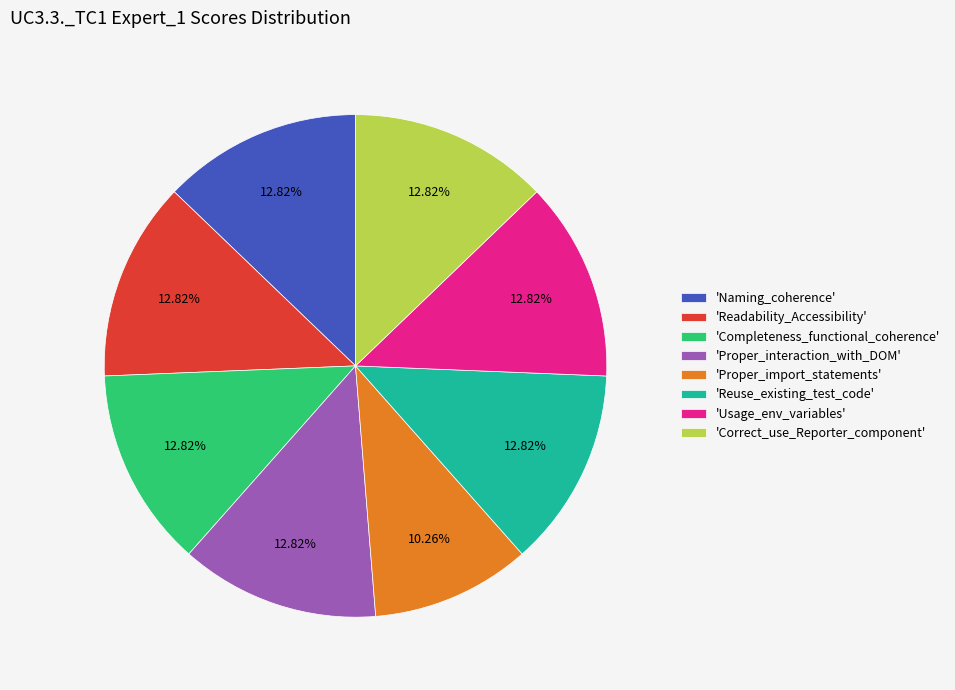

Is there any slice that represents more than half of the pie?

No